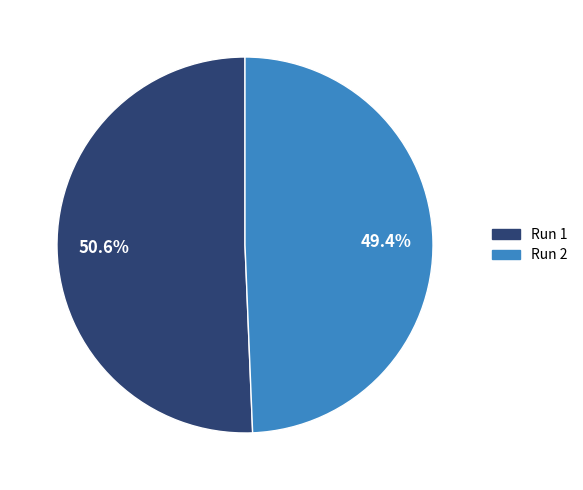

To the nearest percent, what is the difference between the largest and smallest slice percentages?

1%